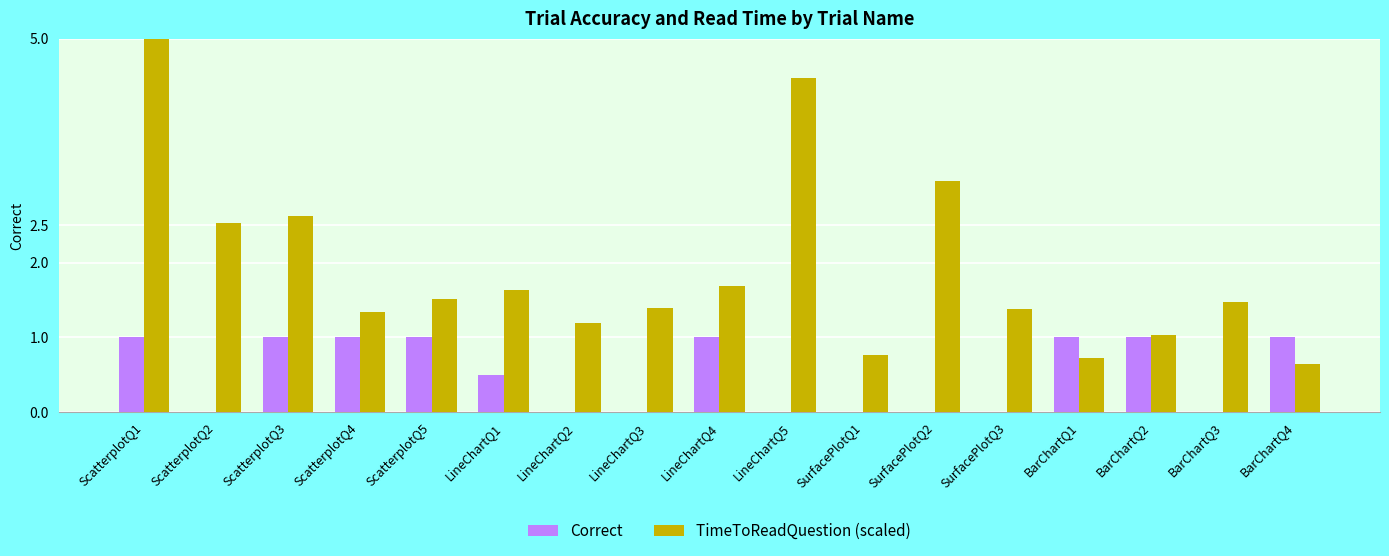

At which category is the sum across all series the highest?

ScatterplotQ1